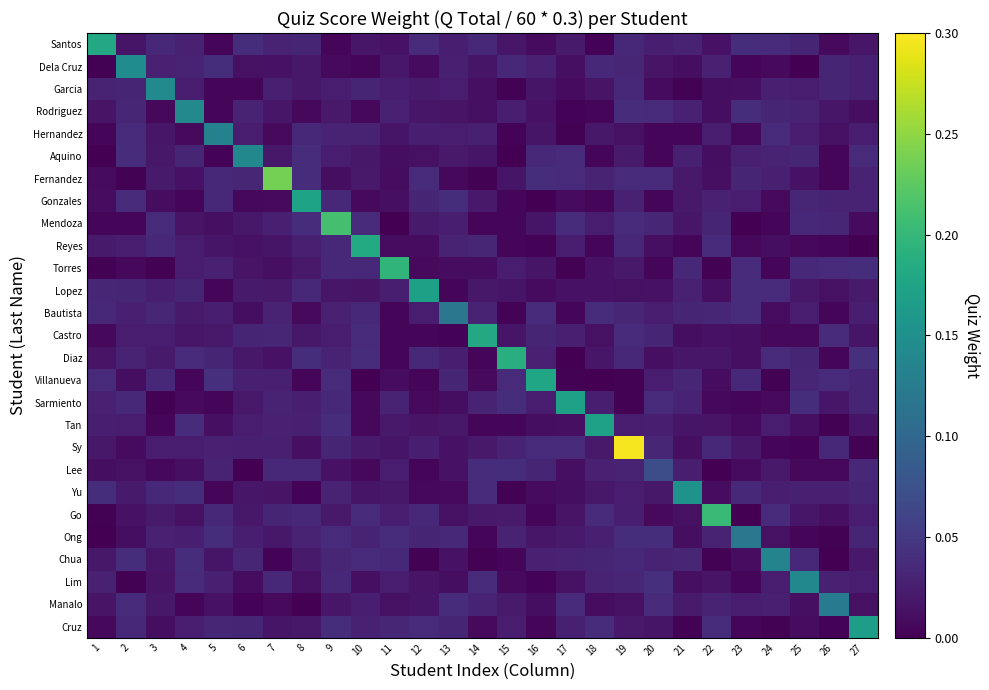

What is the spread (max minus min) of values at 3?

0.1